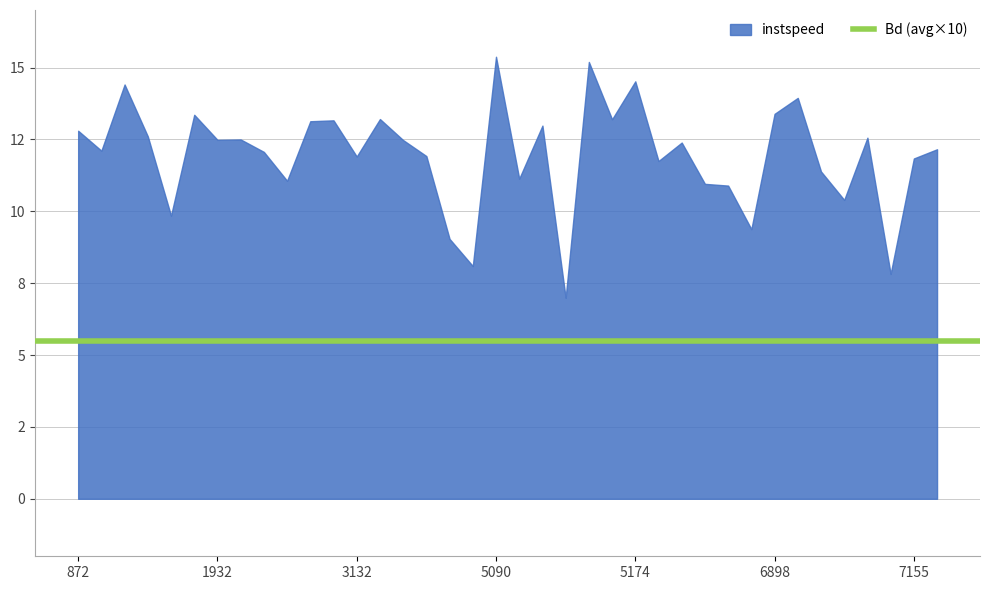

Rank the series by their maximum value, from lowest to highest.

Bd, instspeed